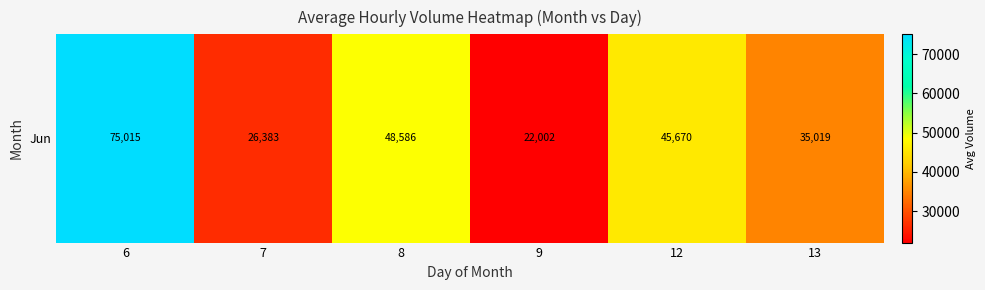

Reading right to left, list all the values displayed in this chart.

35019	45670	22002	48586	26383	75015